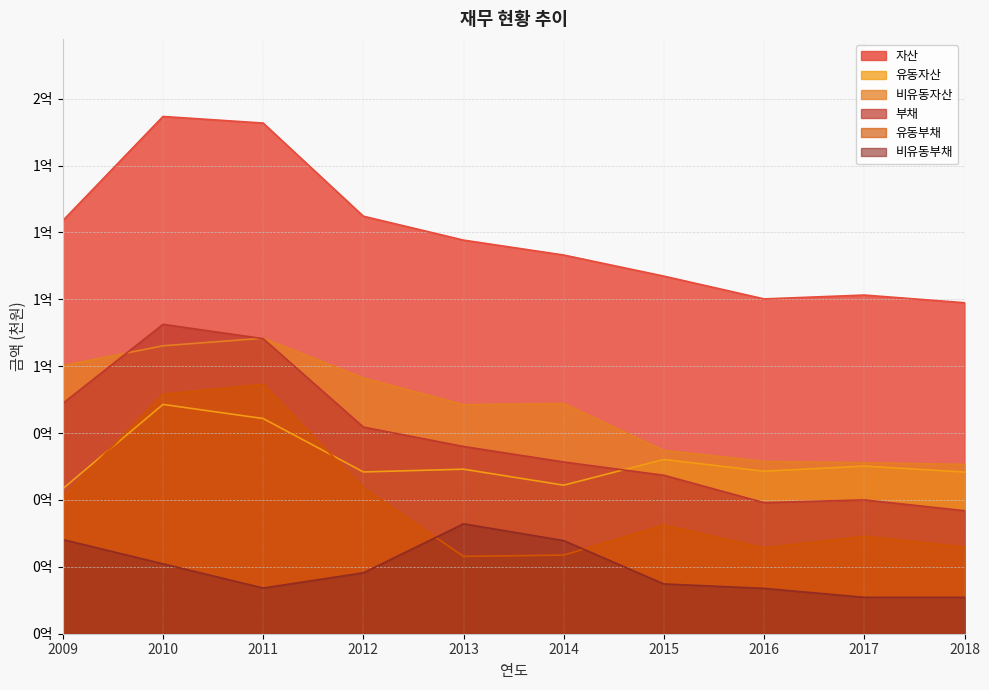

Is it true that 자산 equals 26585988 at 2017?

False